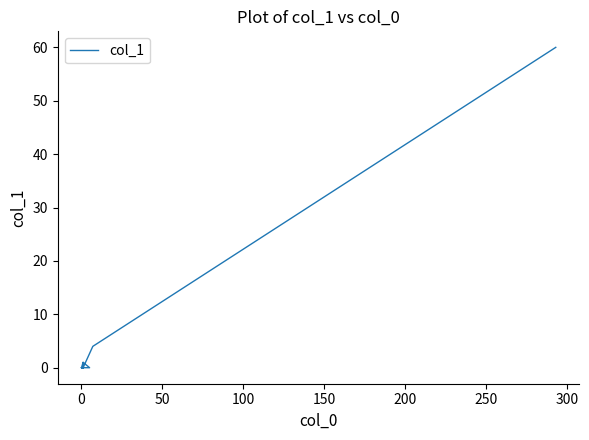

What is the average value?

3